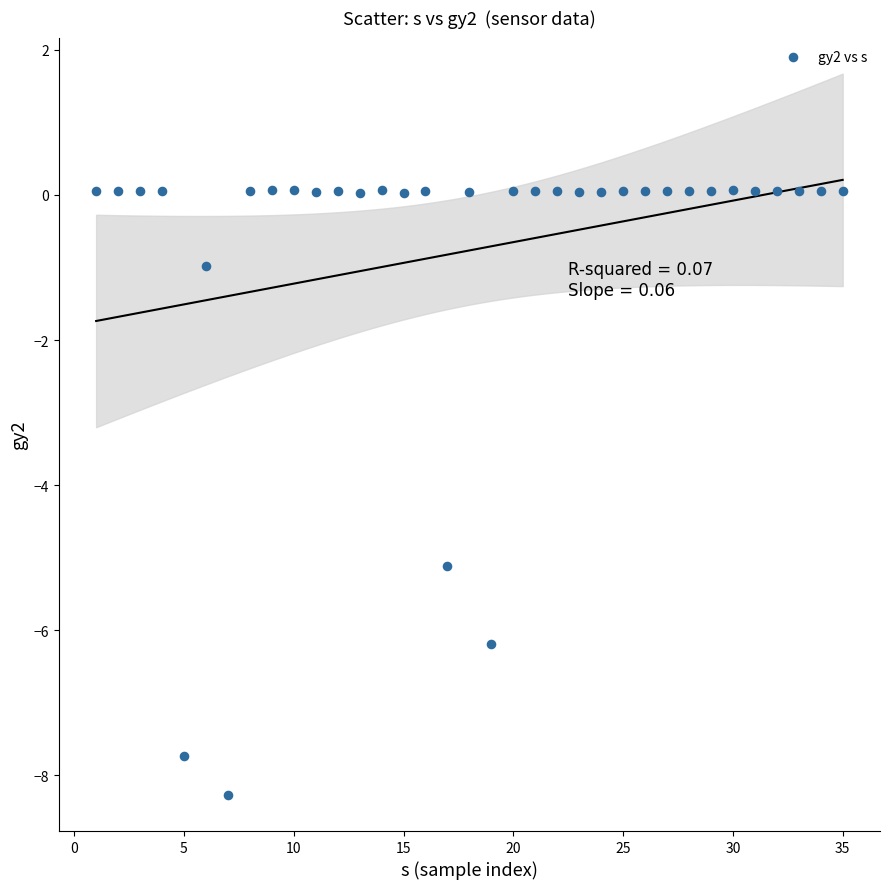

What Y value in the scatter plot is closest to -4?

-5.1